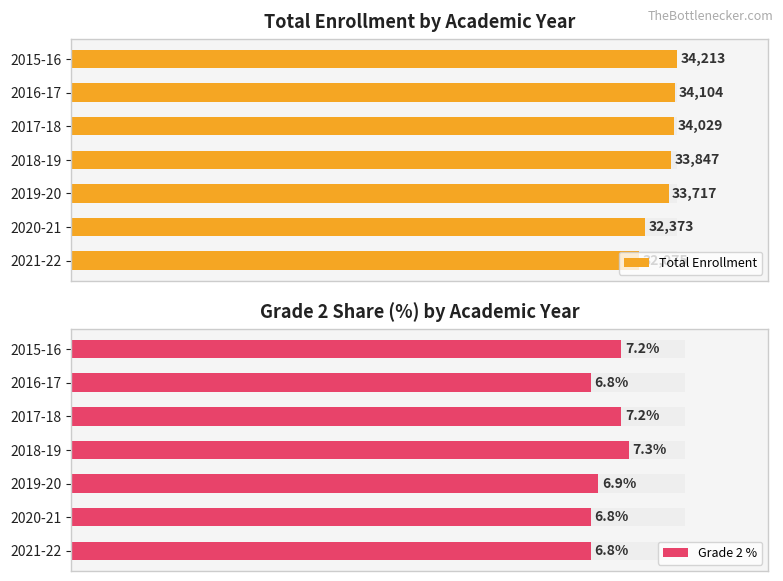

How many bars are there in total?

14